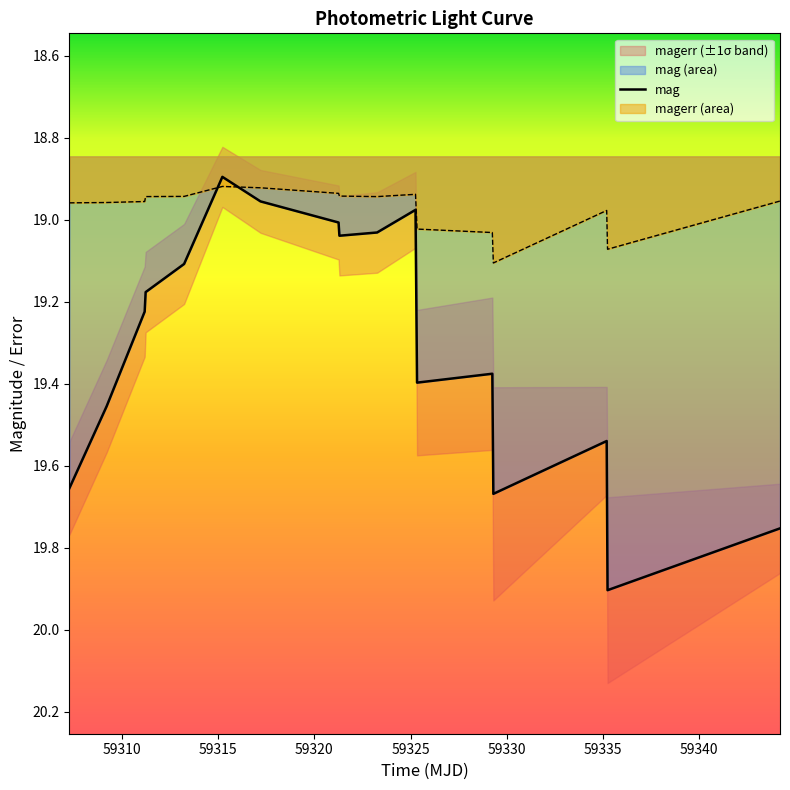

Between which two adjacent categories do mag and magerr first intersect?

59313.22597219981 and 59315.21623839997